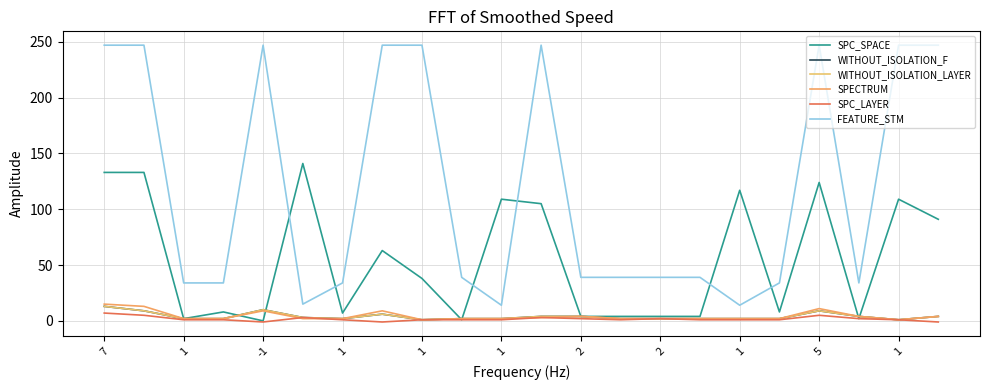

Which series has the widest spread of values?

FEATURE_STM